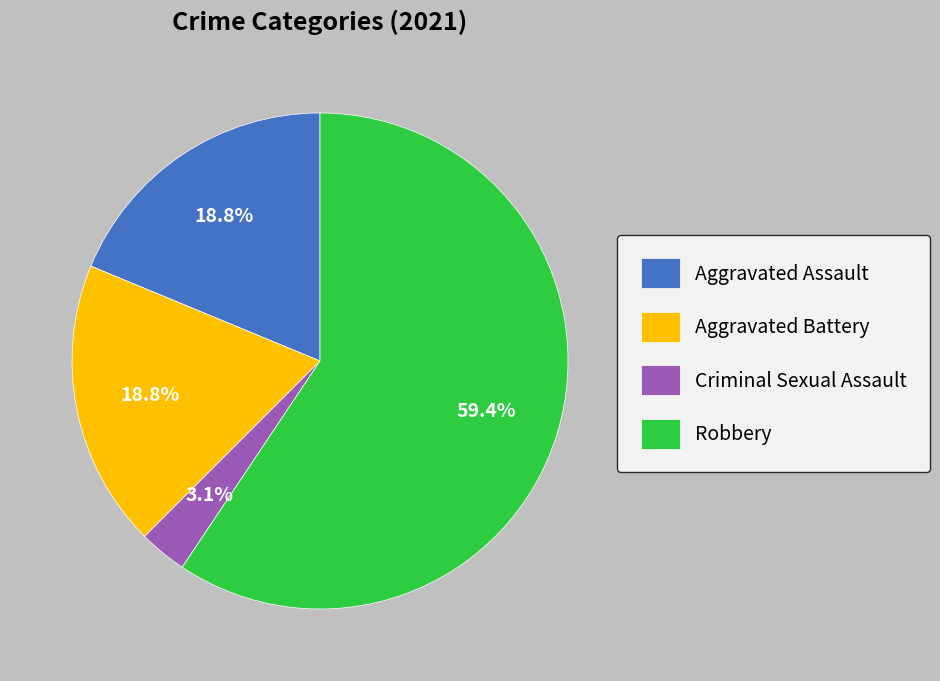

Is Robbery the majority of the pie?

Yes